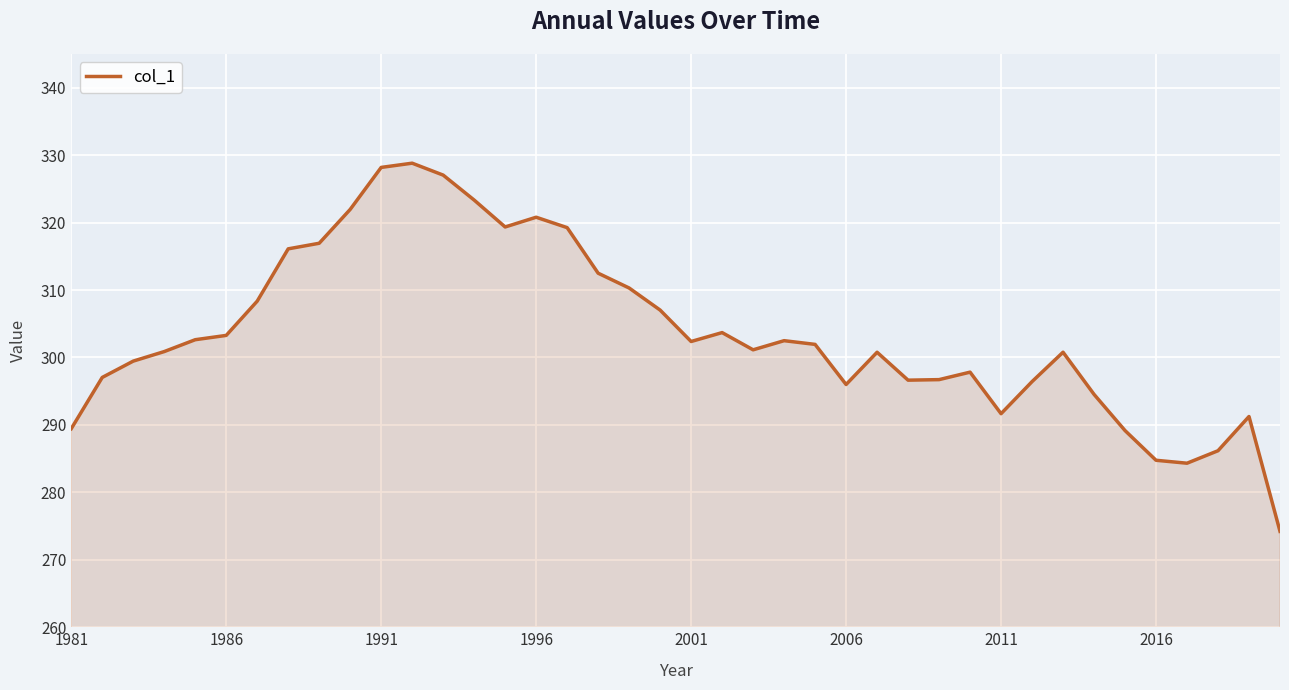

What is the difference between the maximum and minimum values?

54.6